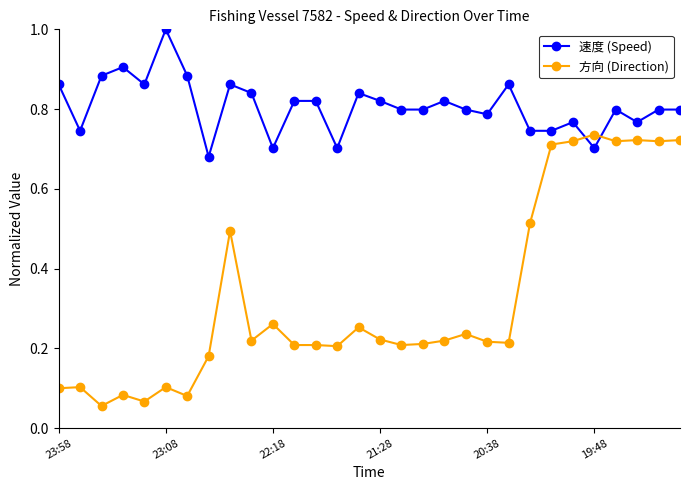

Which series has the largest total across all categories?

速度 (Speed)